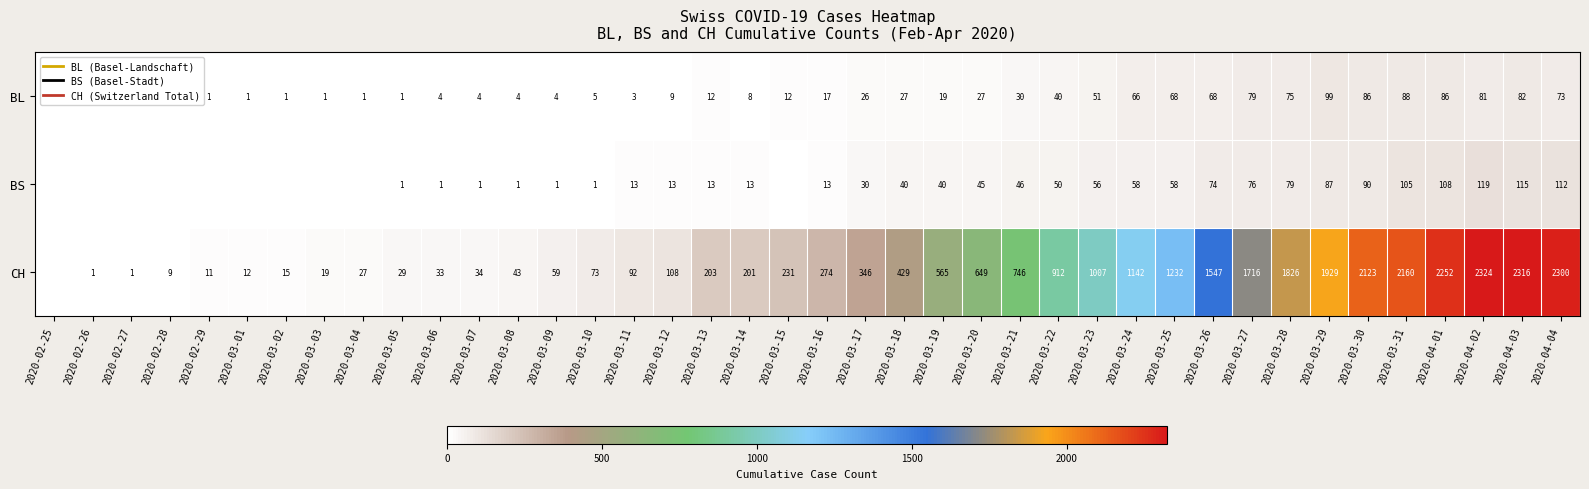

Is the value of CH at 2020-03-02 greater than the value of BS at 2020-03-19?

No